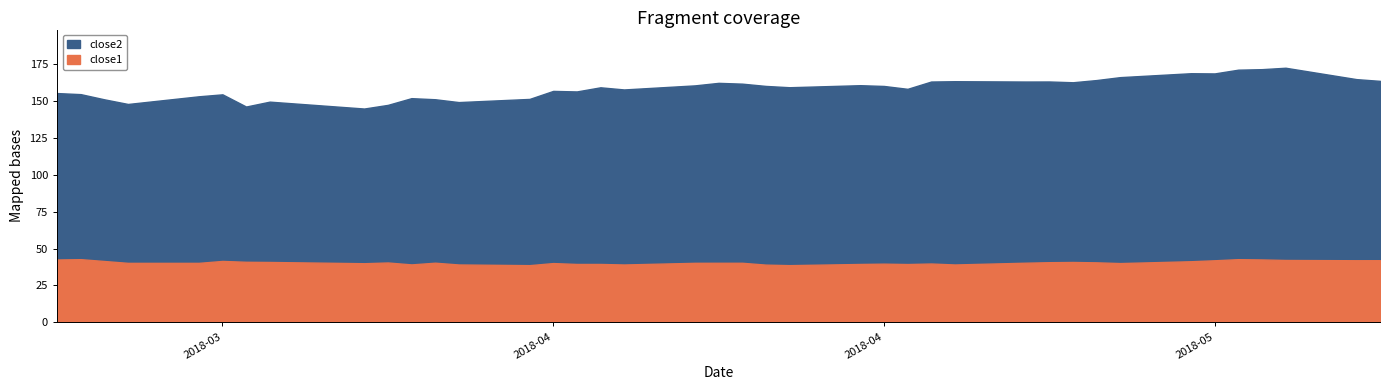

What position from the right is 30?

10